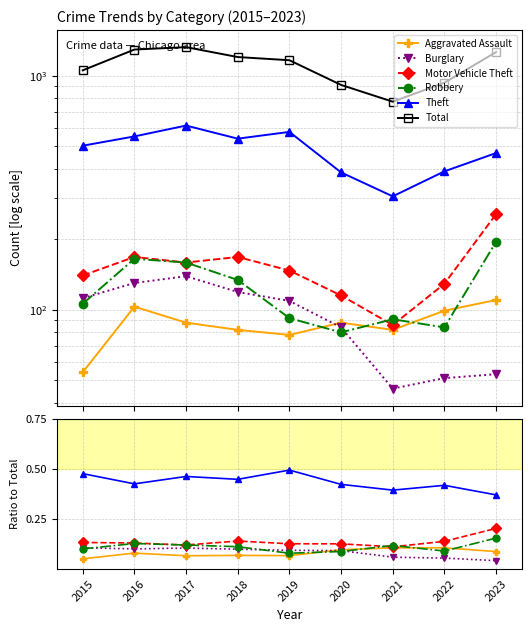

True or false: Robbery has more than 1 interior local peaks.

True